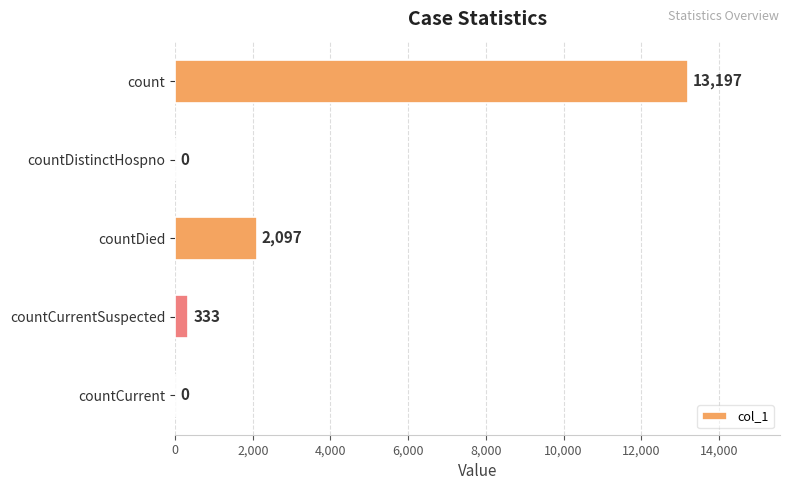

True or false: the data shows 2097 at countDied.

True